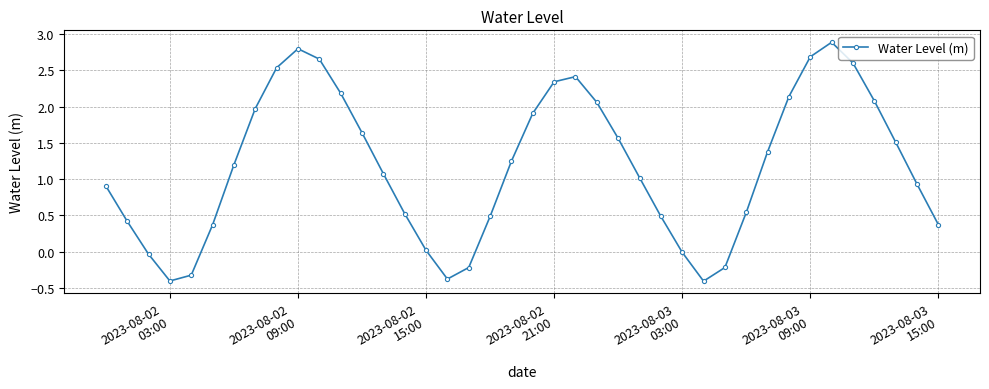

What is the smallest value displayed?

-0.4